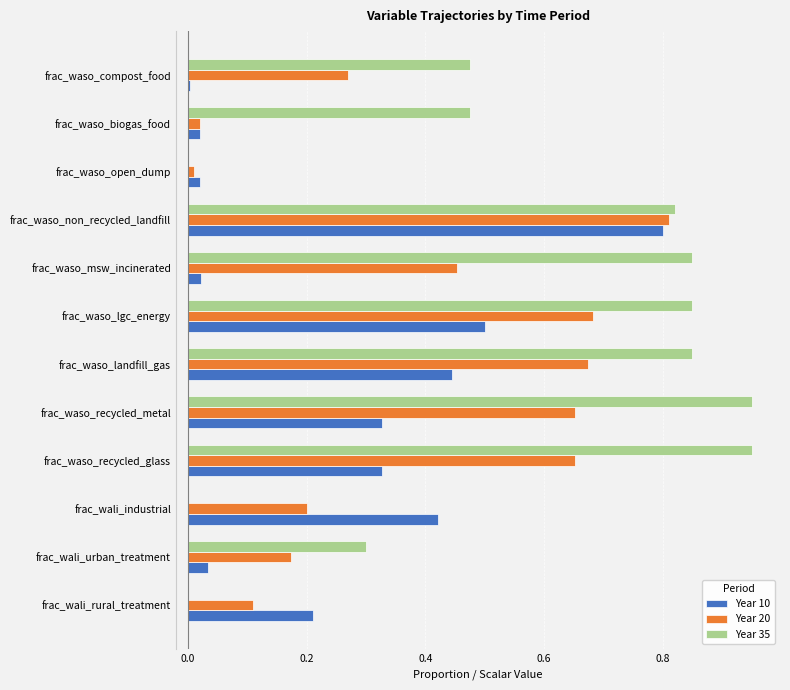

True or false: Year 35 has a value of 0.0 at frac_wali_rural_treatment.

True